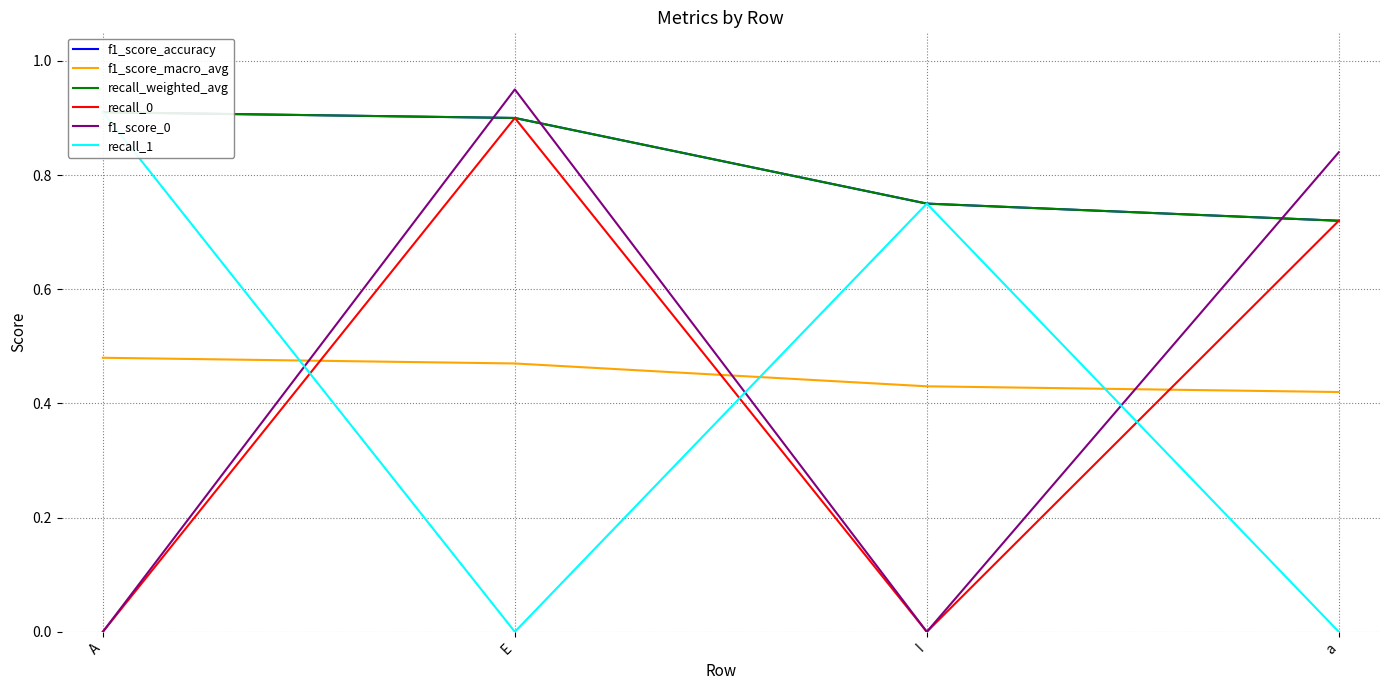

What is the label of the 1st point from the right?

a